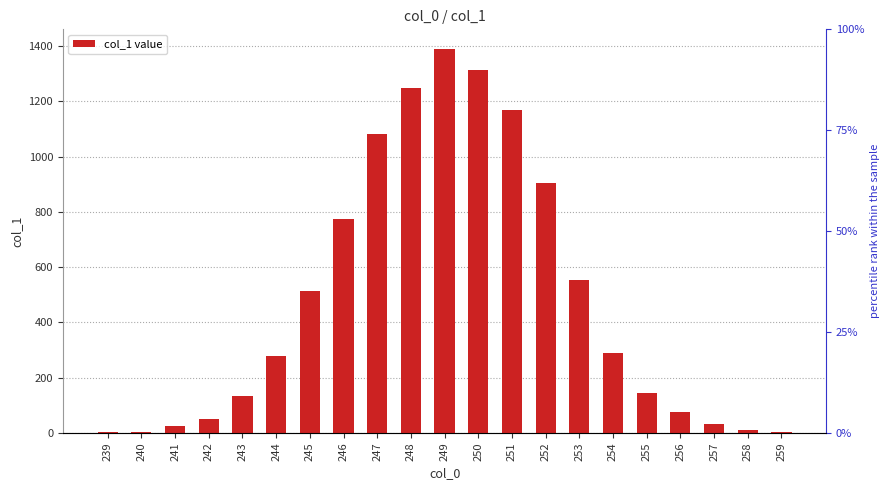

Reading left to right, transcribe all the data shown in this chart.

239=3	240=5	241=25	242=52	243=133	244=279	245=512	246=774	247=1083	248=1249	249=1391	250=1314	251=1168	252=905	253=554	254=291	255=145	256=75	257=31	258=9	259=2